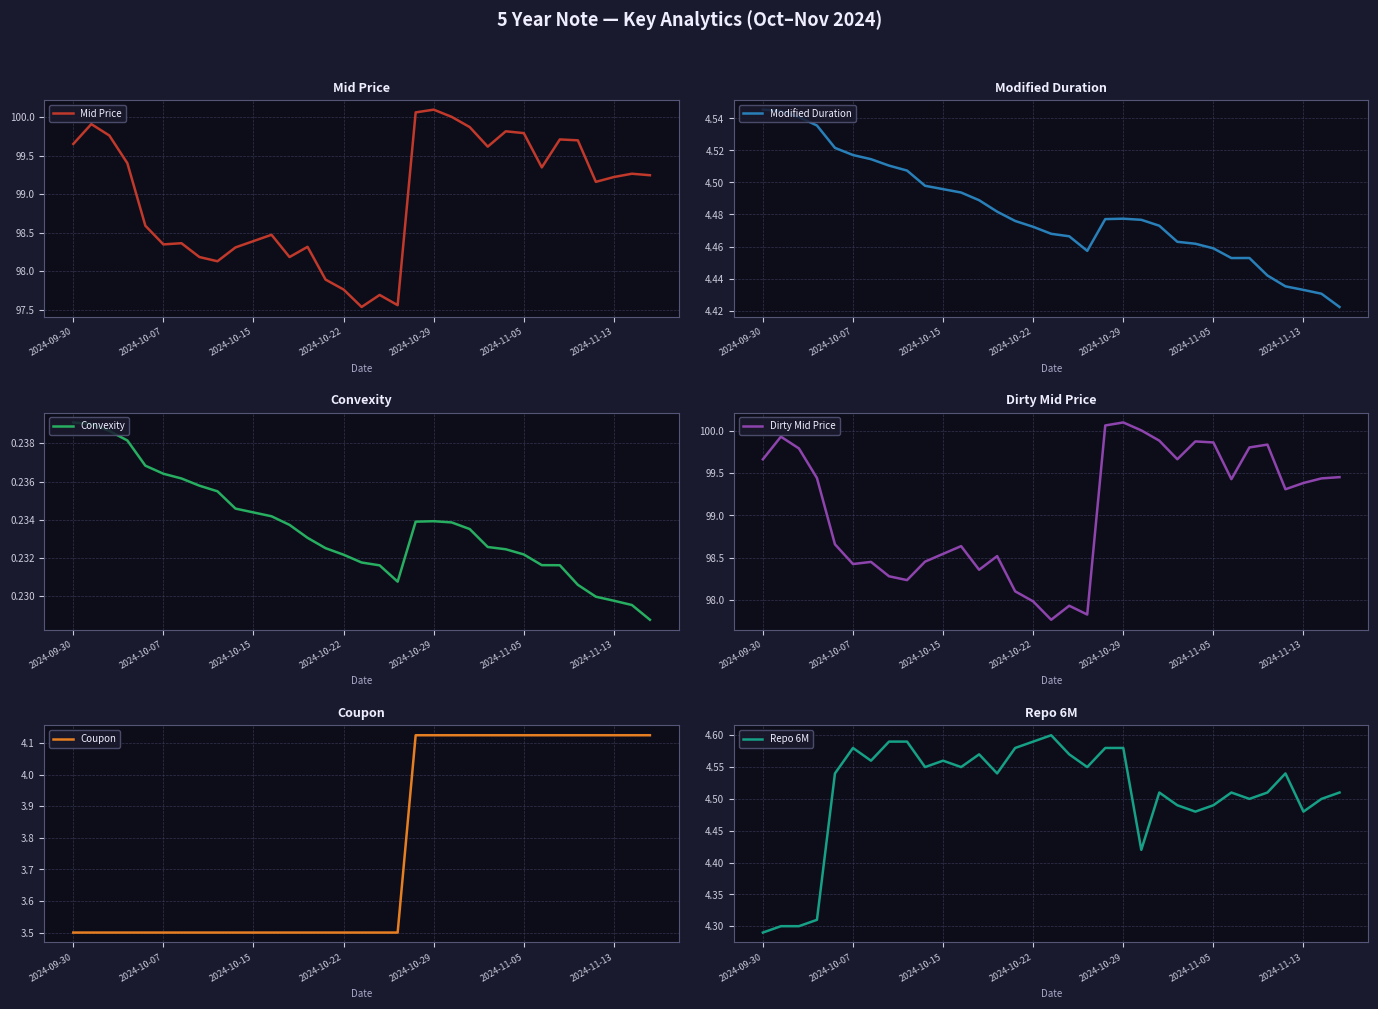

What is the total value across all series at 2024-10-29?

213.6